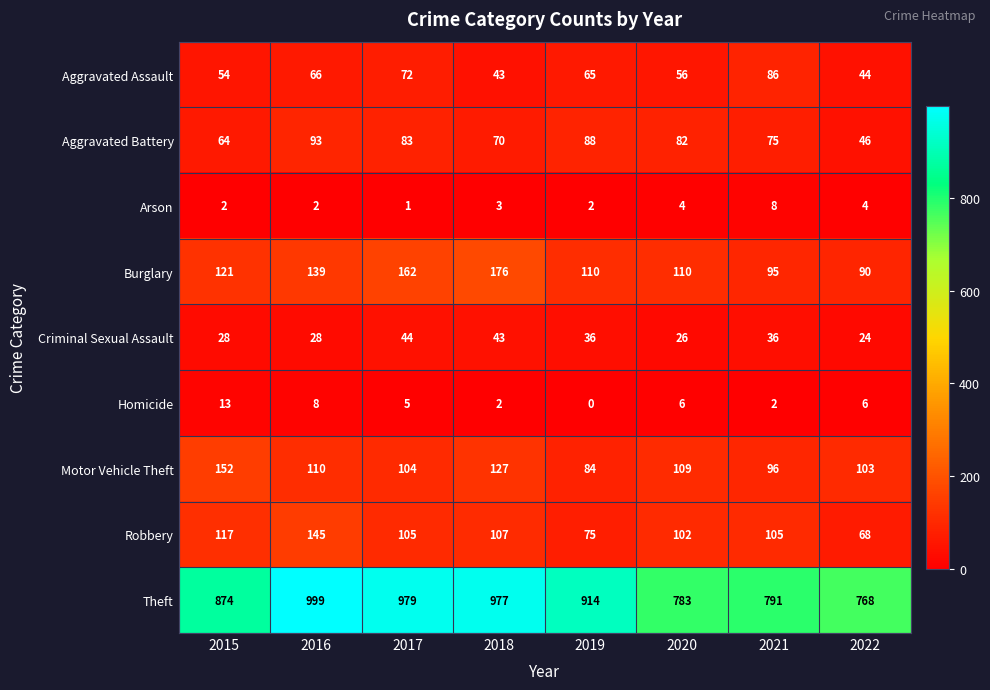

The value of Criminal Sexual Assault at 2022 is 24. True or false?

True